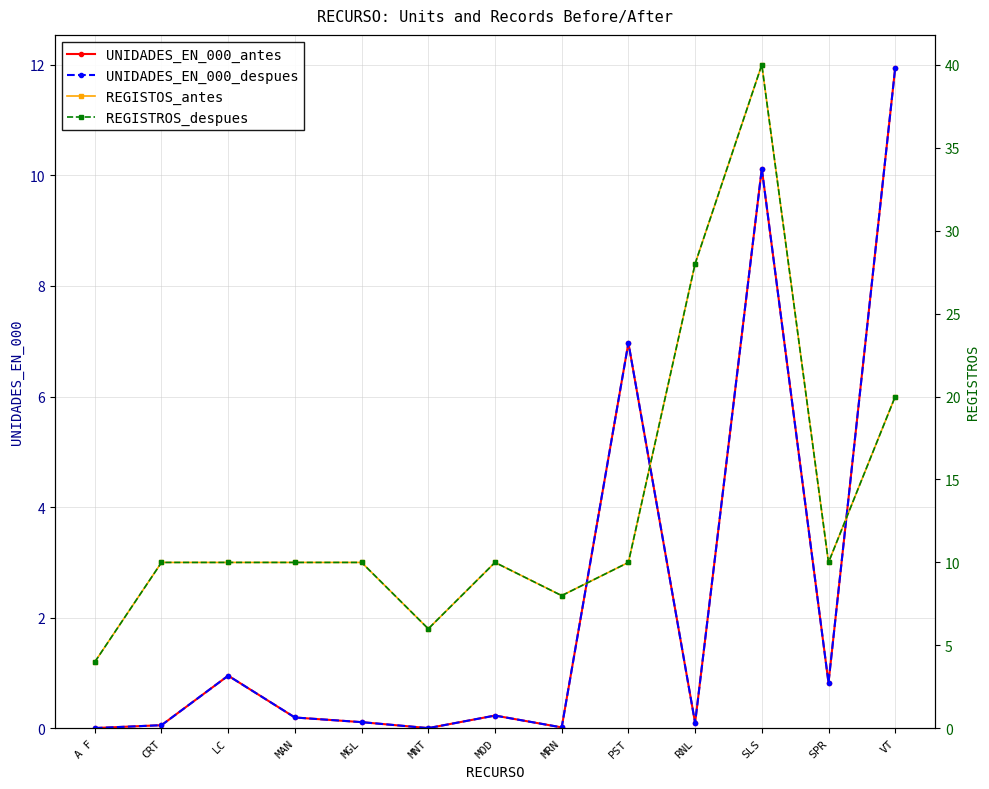

What is the total value across all series at CRT?

20.1